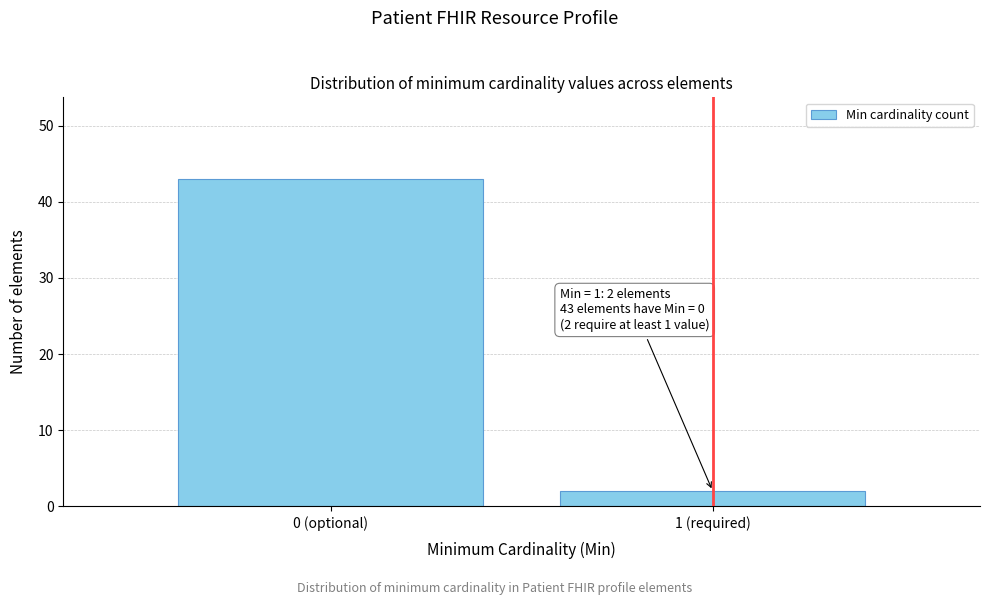

Reading left to right, what are all the values shown in this chart?

43	2